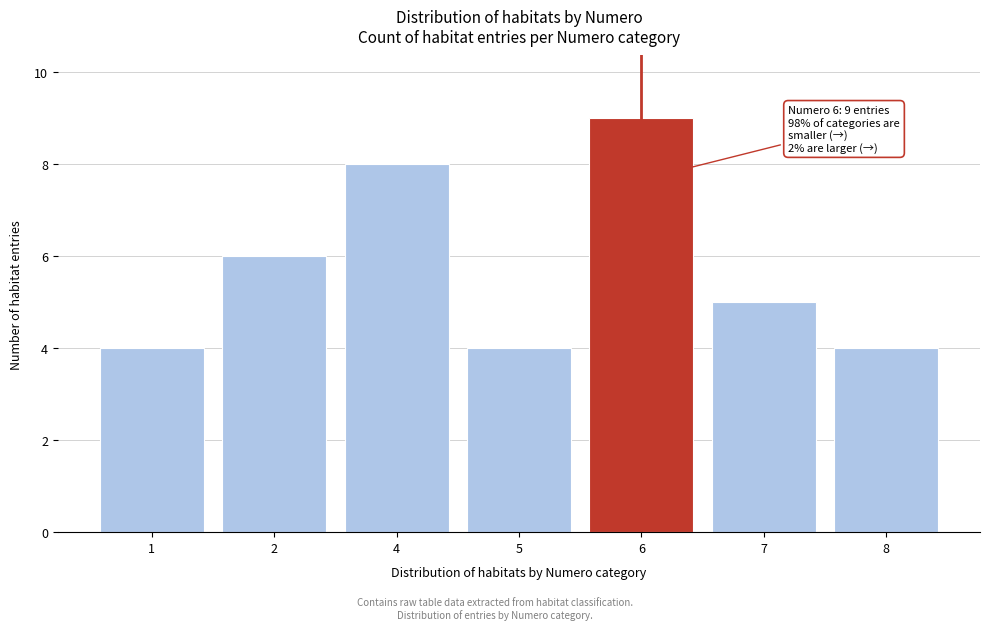

Reading left to right, extract all data points from this chart.

4	6	8	4	9	5	4